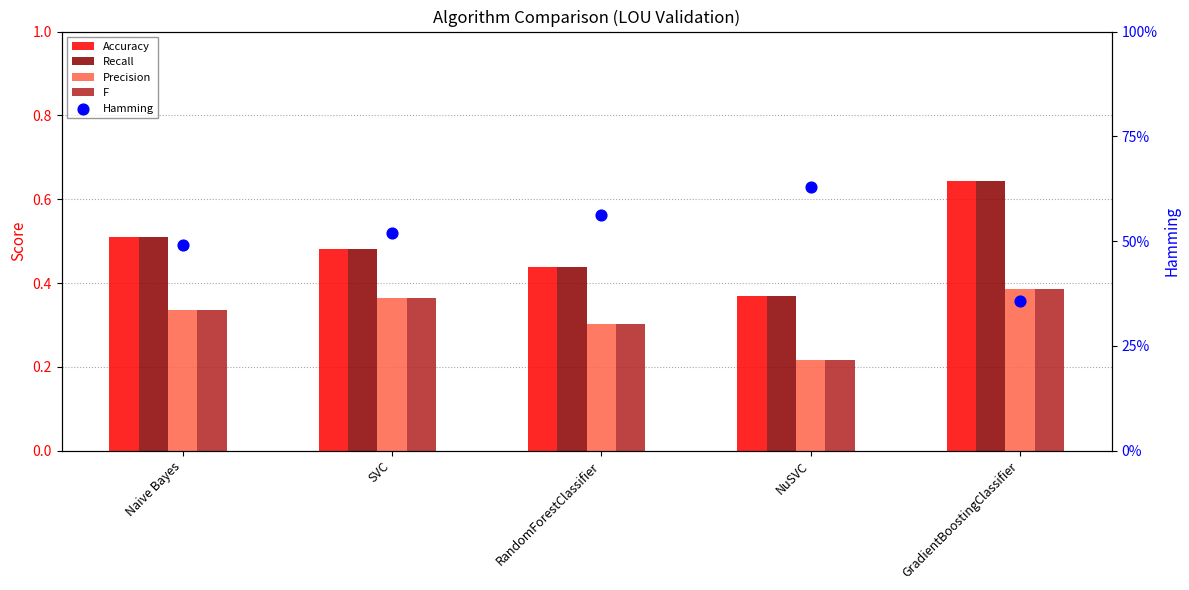

What is the total value across all series at Naive Bayes?

2.2